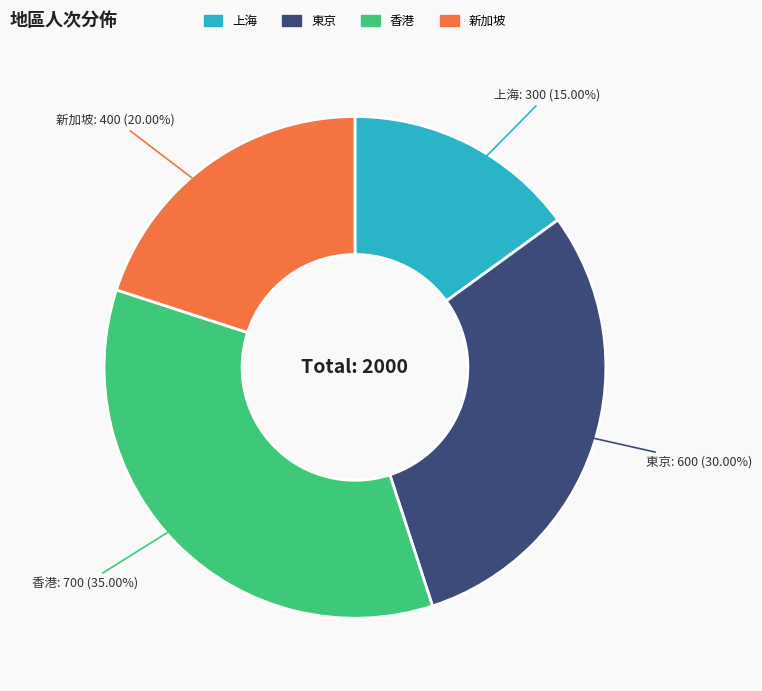

What is the smallest slice in the pie chart?

上海